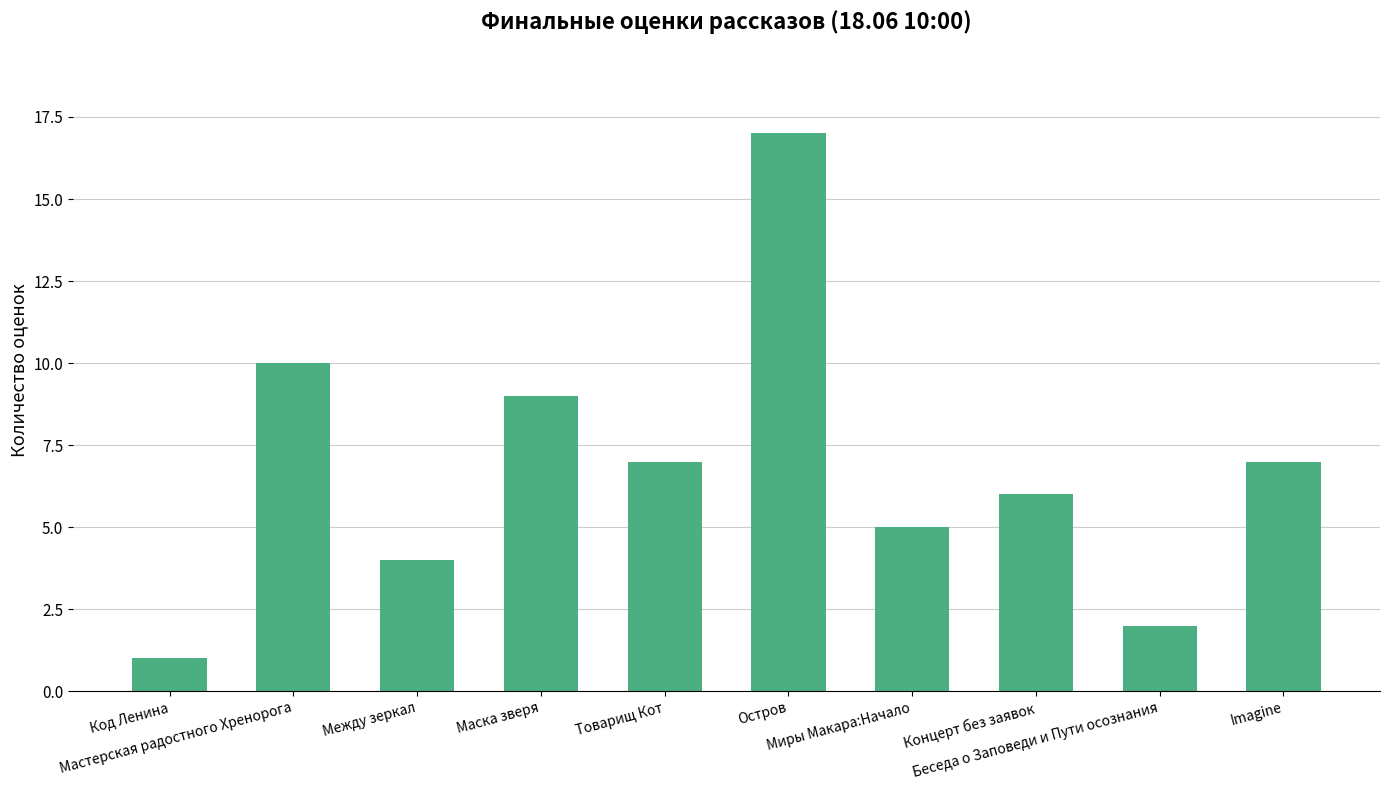

What is the difference between the second highest and minimum values?

9